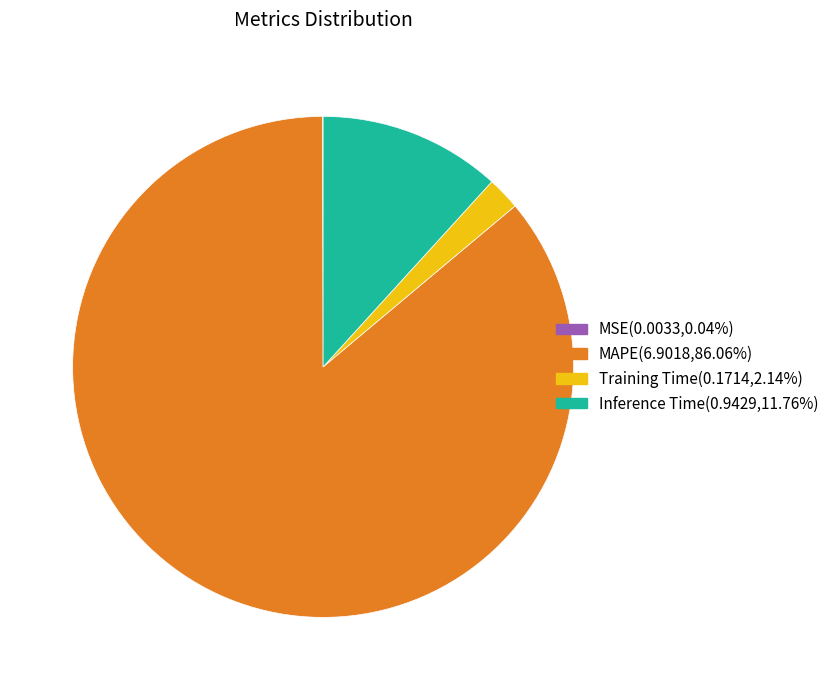

Does MAPE represent more than half of the total?

Yes